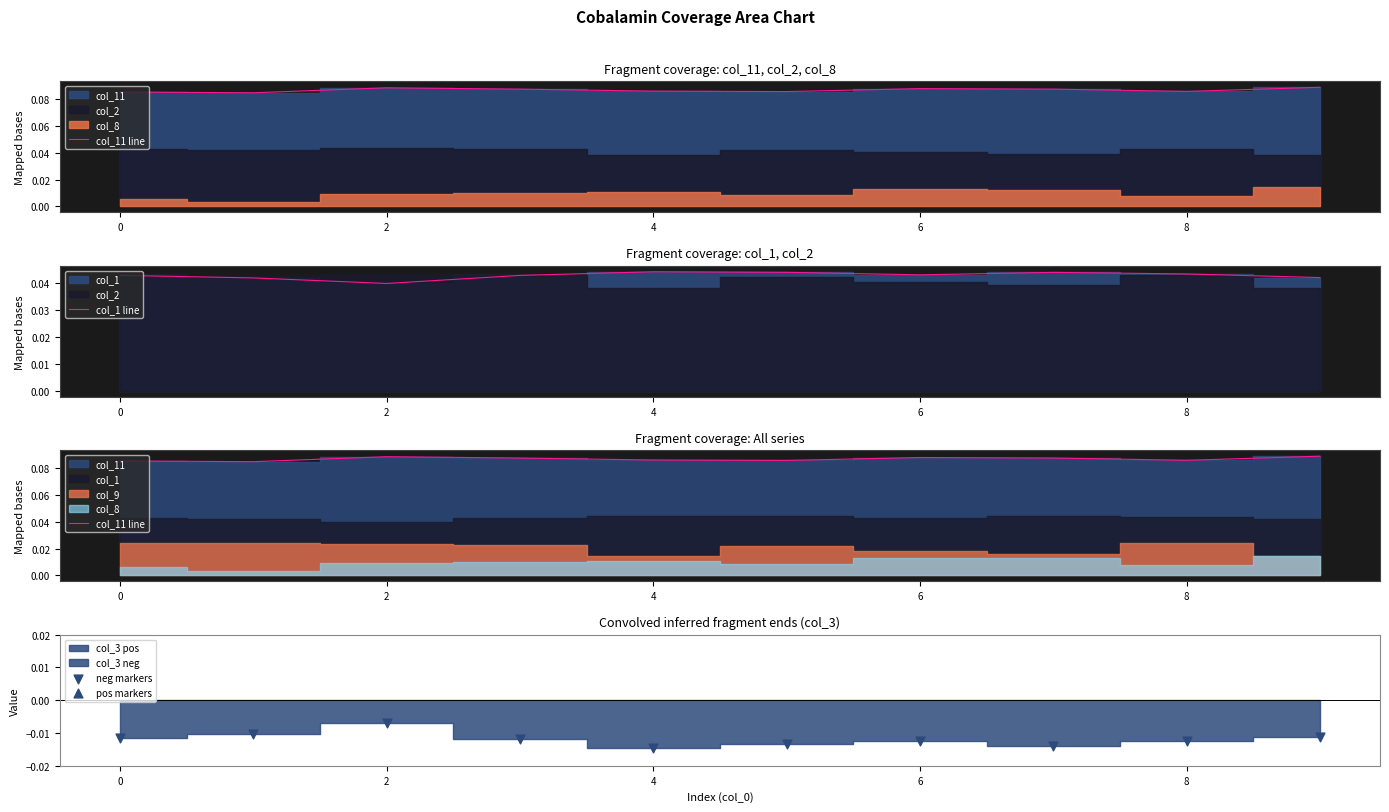

What is the total value across all series at 0?

0.1